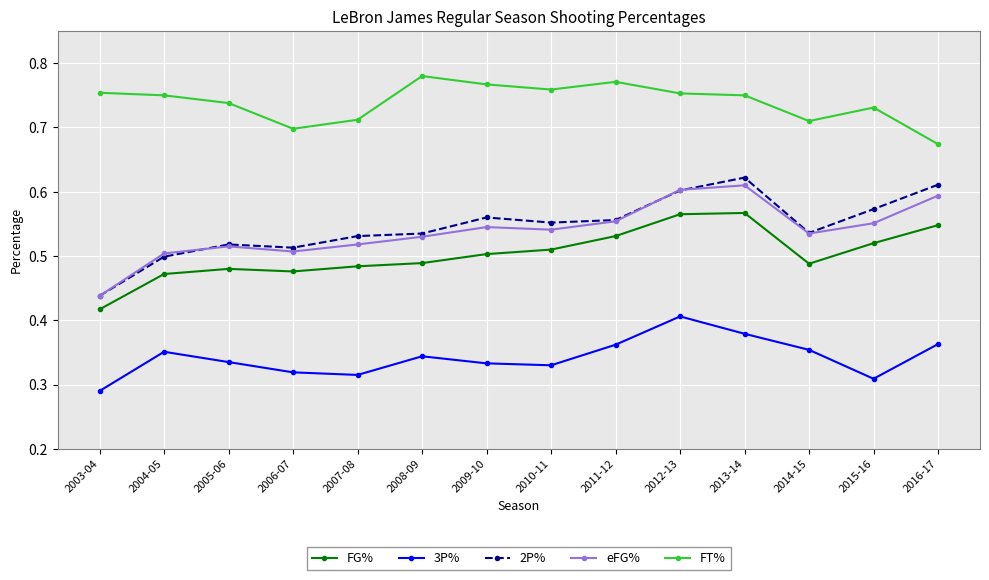

Which category has the lowest value in the FG% series?

2003-04